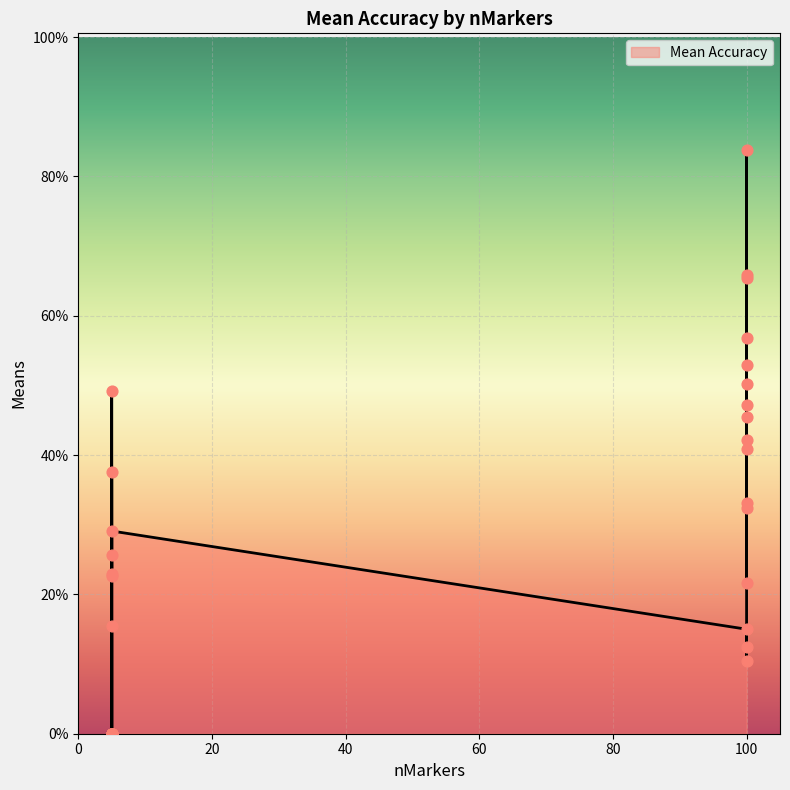

What is the change in value from 100 to 100?

-0.4